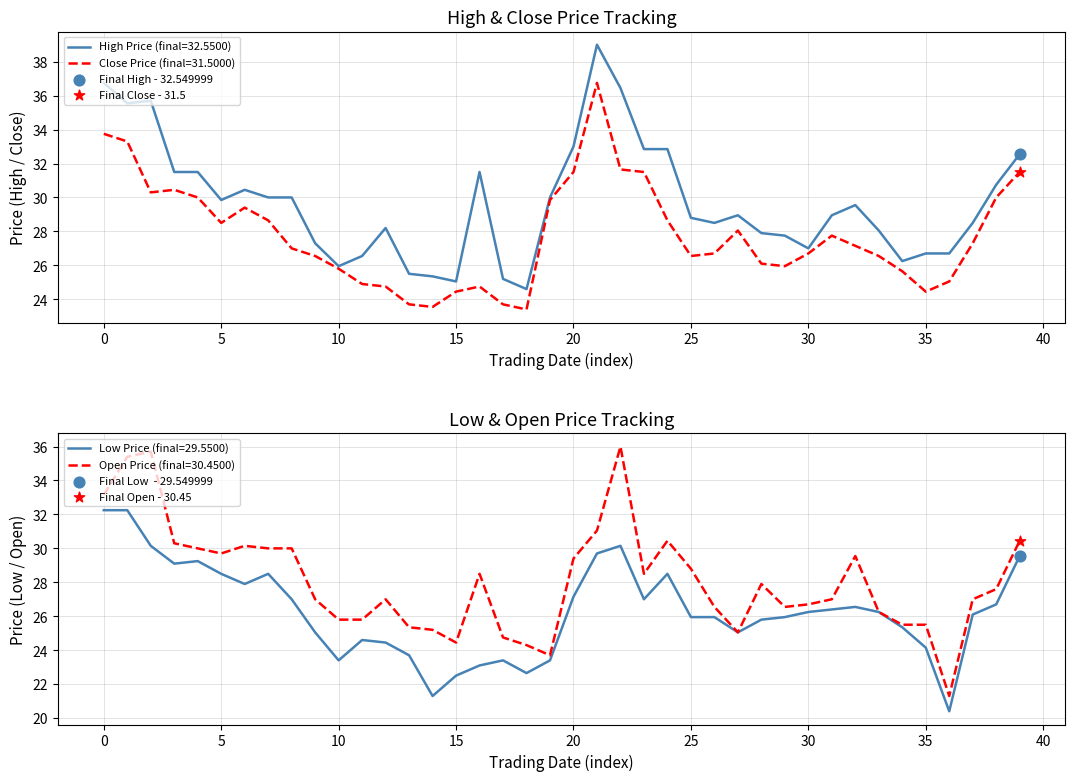

Which series has the widest spread of Y values?

Open